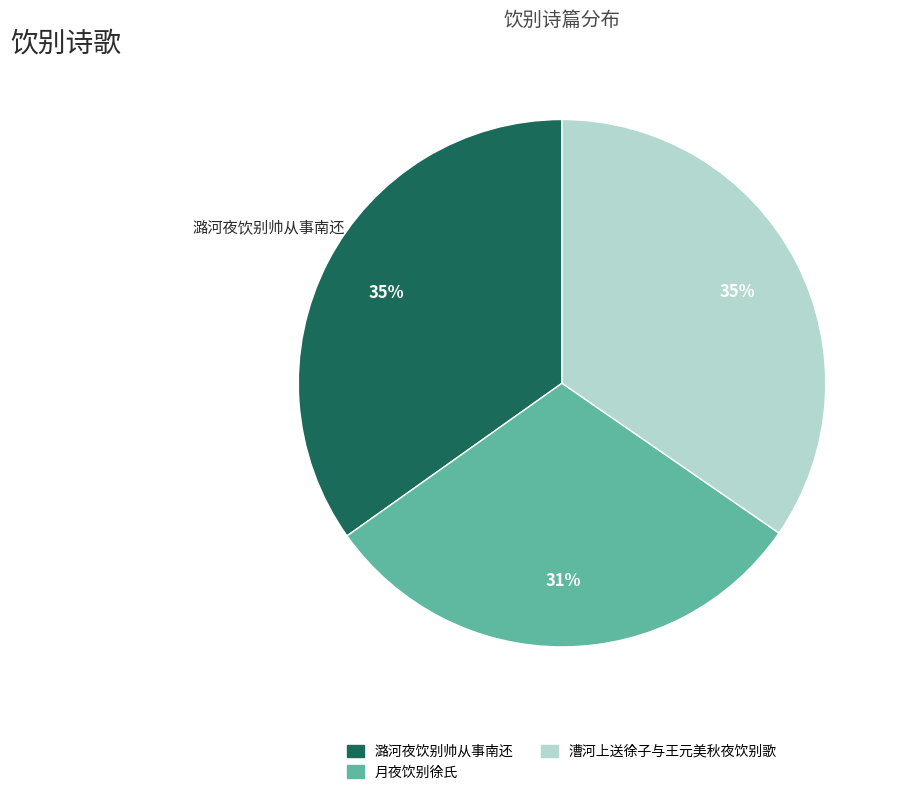

How many slices are in this pie chart?

3